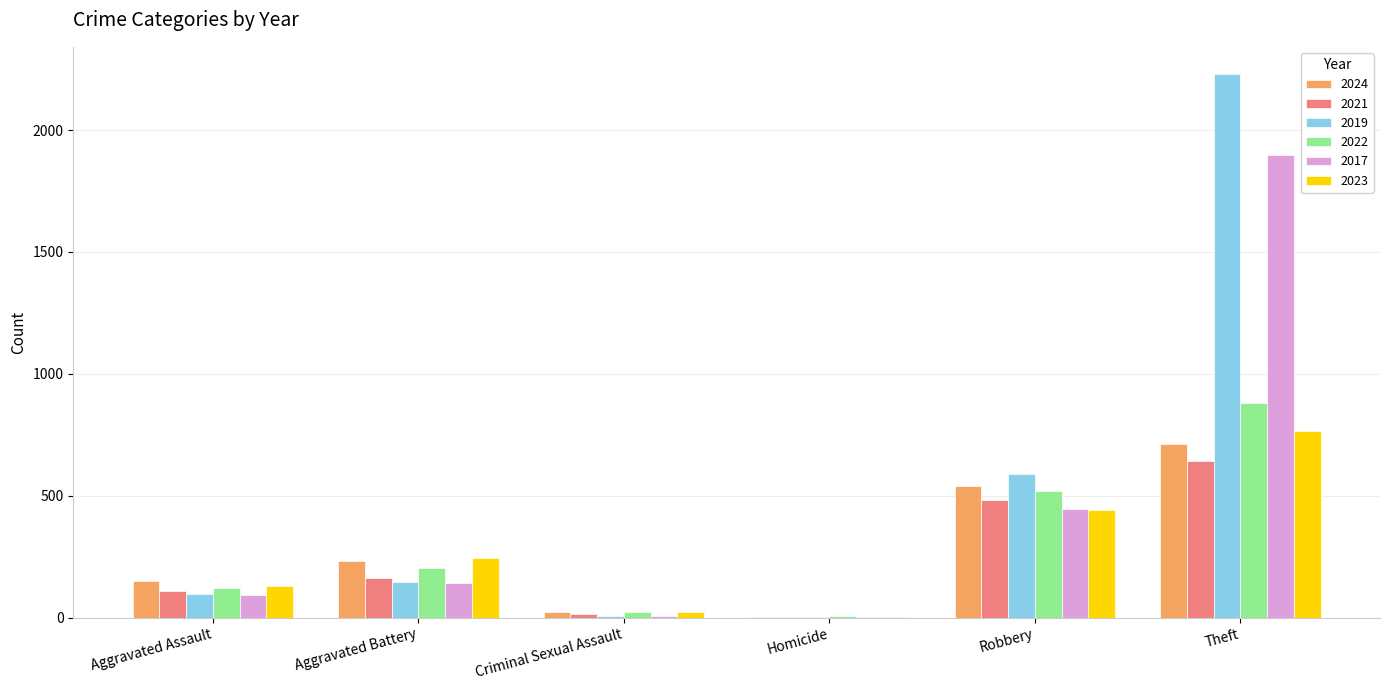

How many distinct data groups are displayed?

6